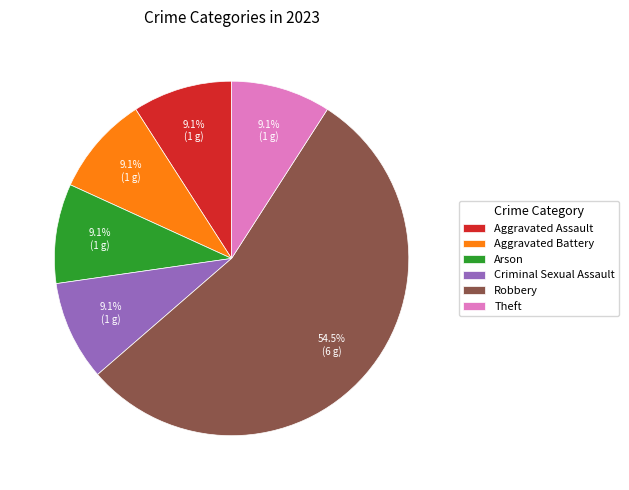

Approximately how many times larger is the value at Arson compared to Robbery?

0.2